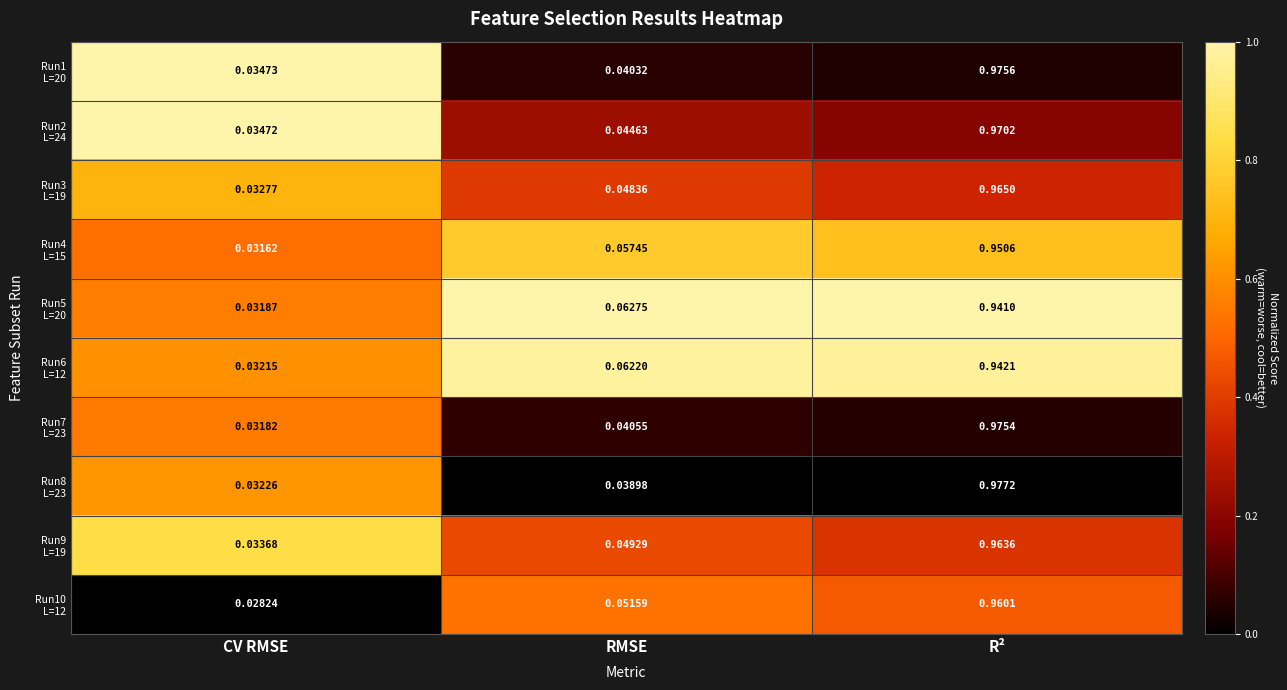

Count the number of categories in the chart.

3